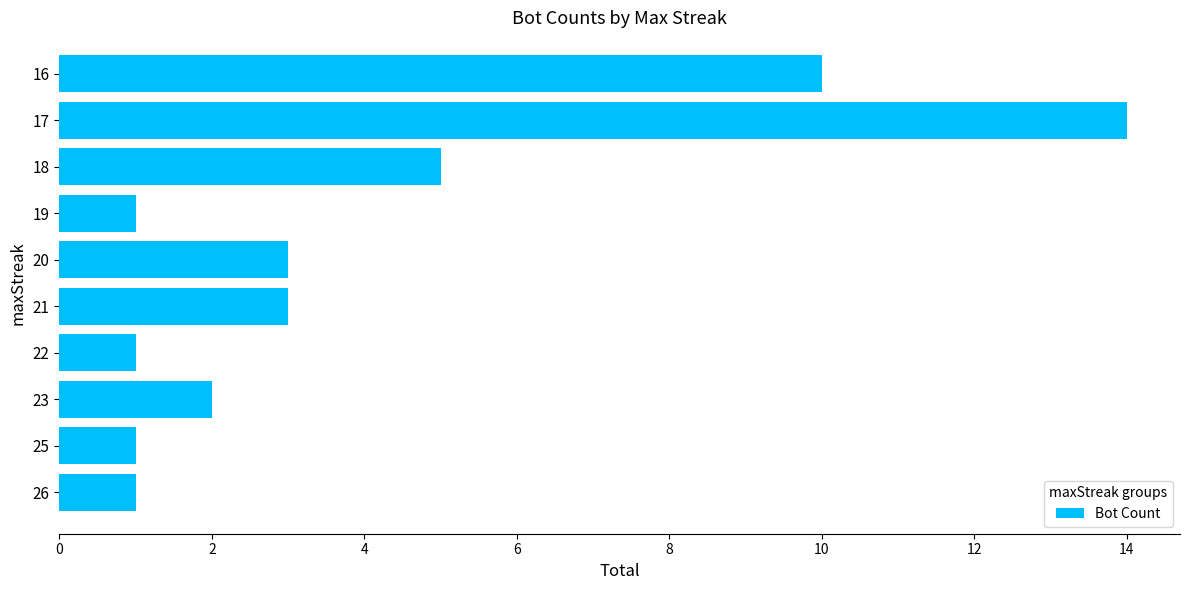

Read the value at 16, to the nearest 10.

10